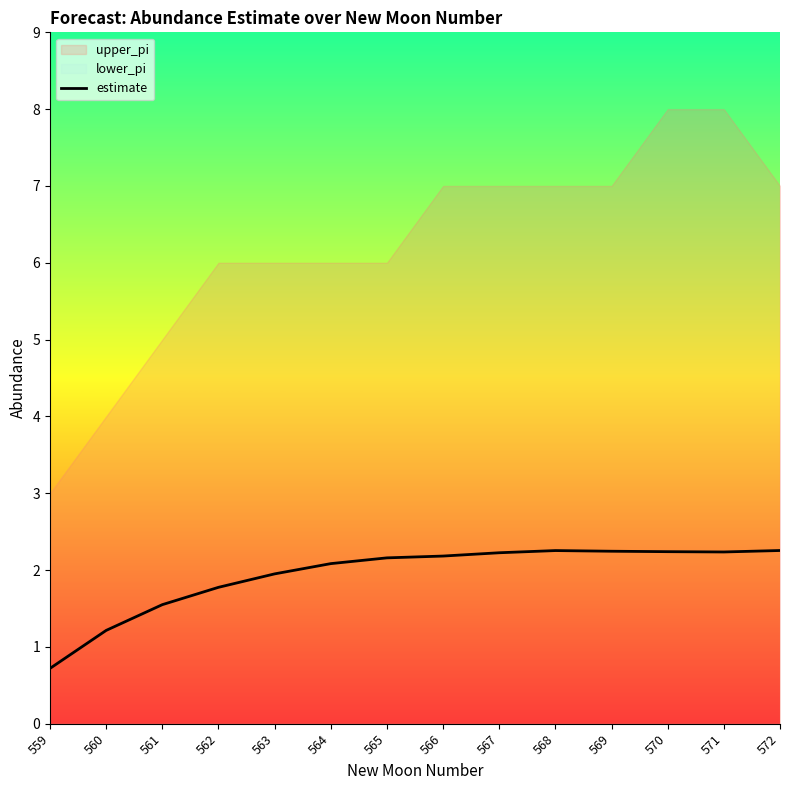

How many points are higher than both their immediate neighbors (excluding endpoints)?

1